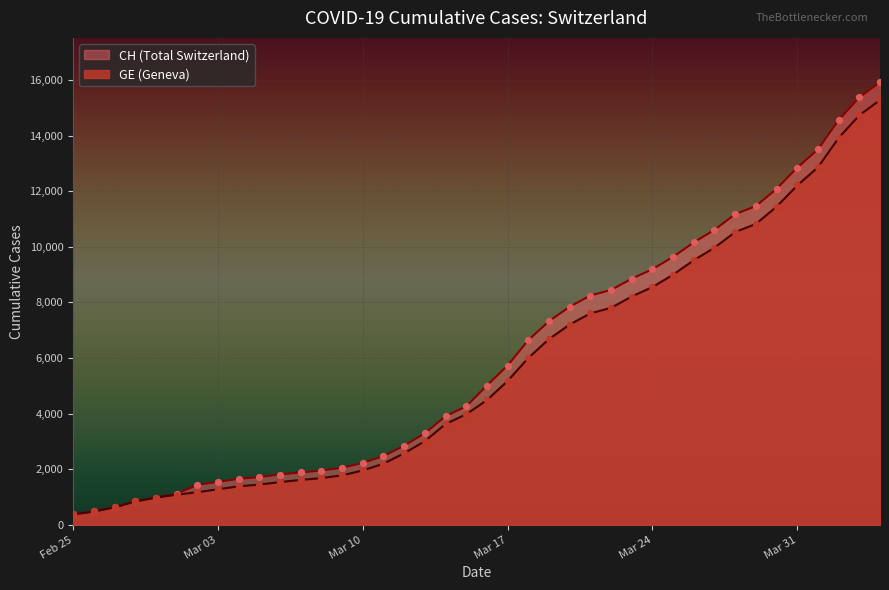

At how many categories does at least one series exceed 2141?

26